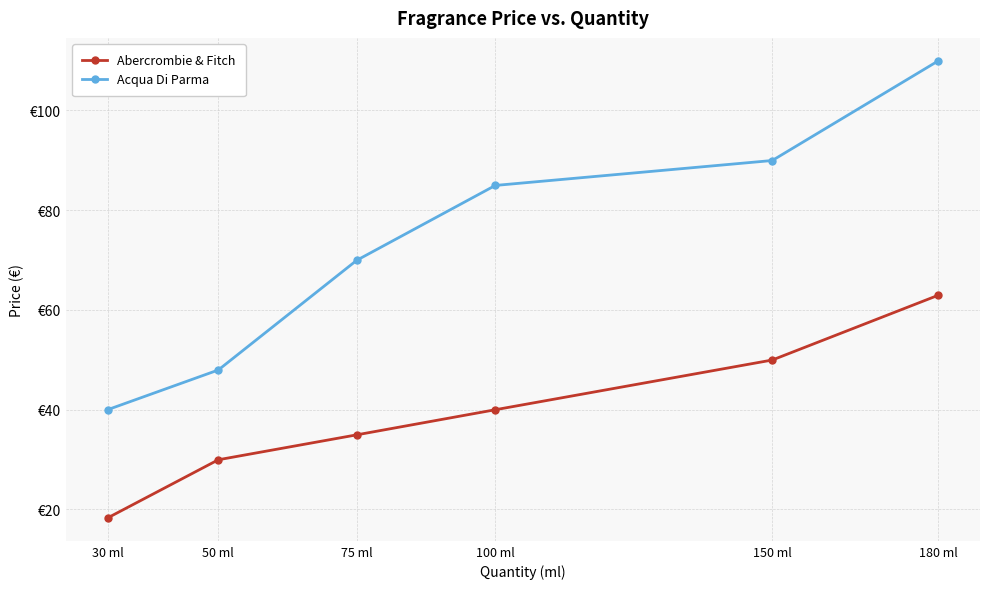

What is the label of the 1st point from the left?

30 ml